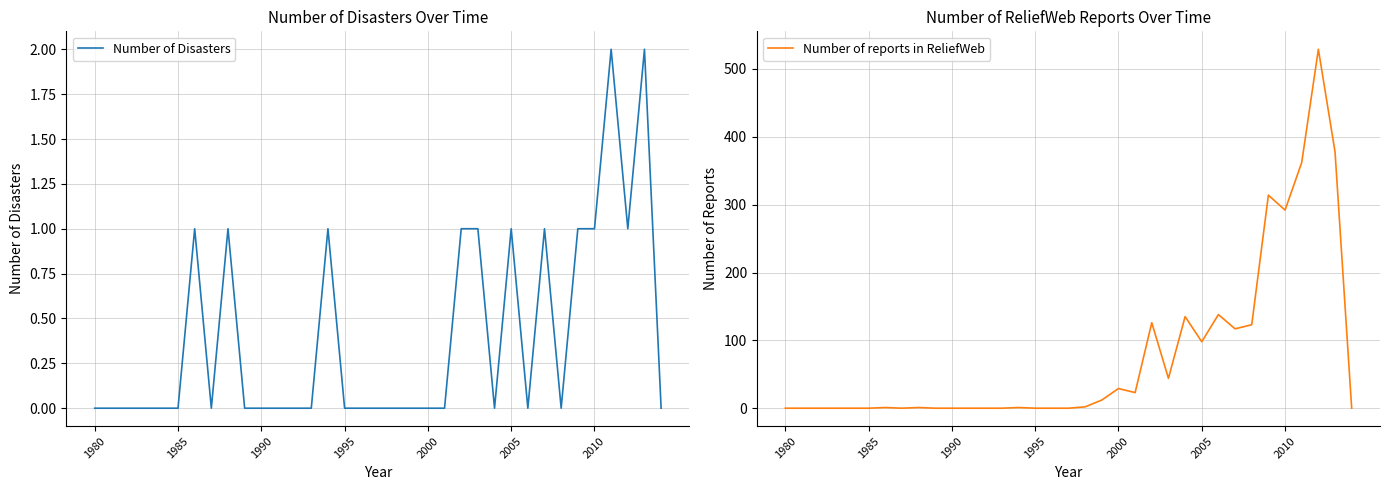

True or false: Number of Disasters has a value of 0 at 7.

True